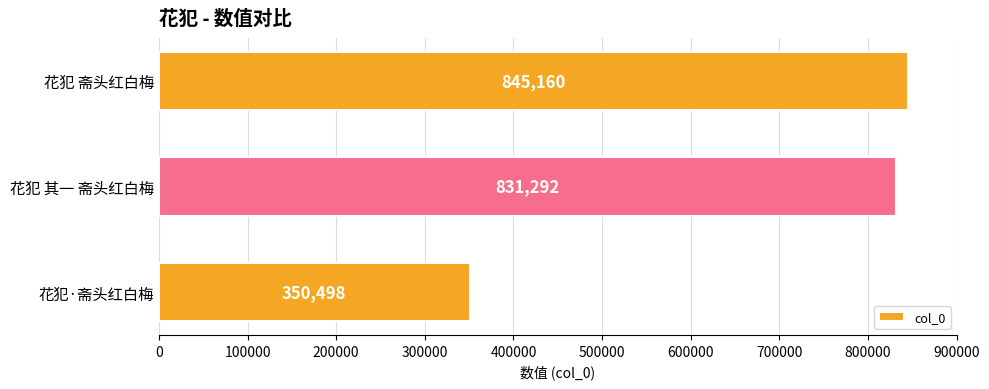

Count the number of data series in this chart.

1